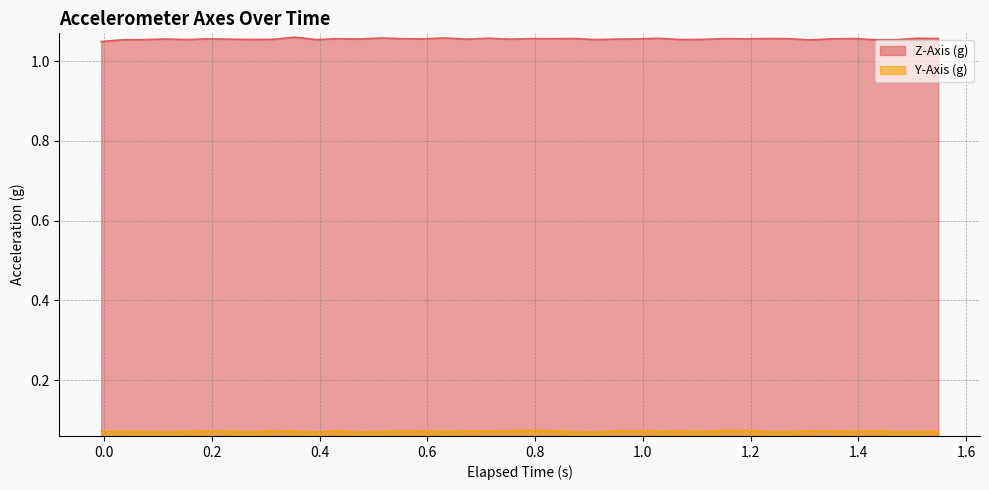

List the series in order of their peak value, lowest first.

Y-Axis (g), Z-Axis (g)